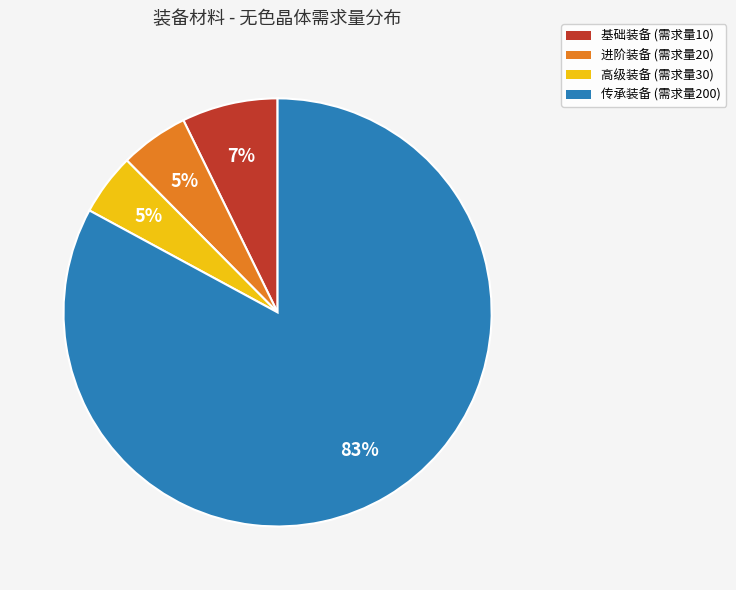

True or false: 基础装备 (需求量10) accounts for 7% of the total.

True